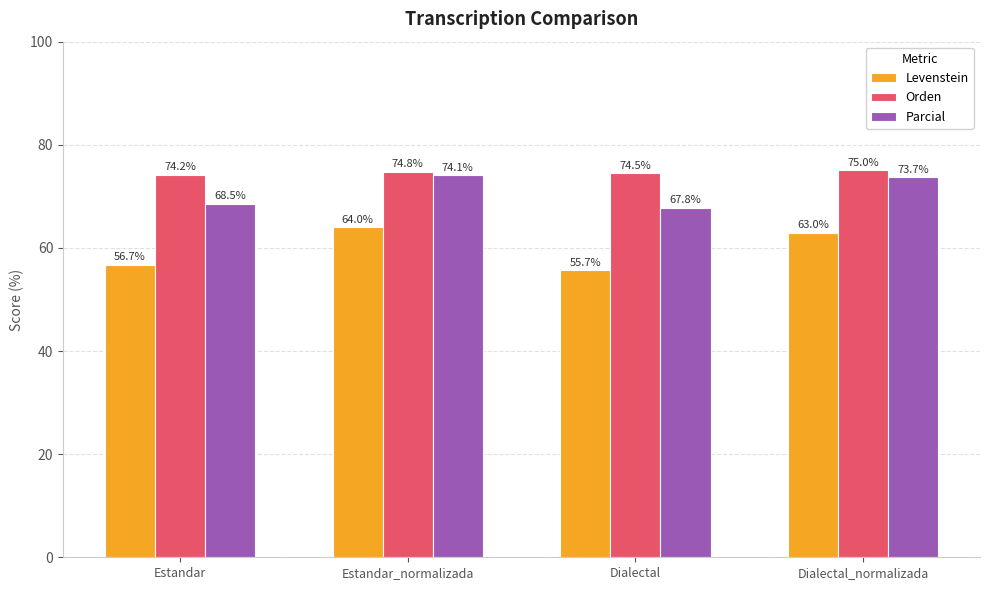

How many bars are there in total?

12